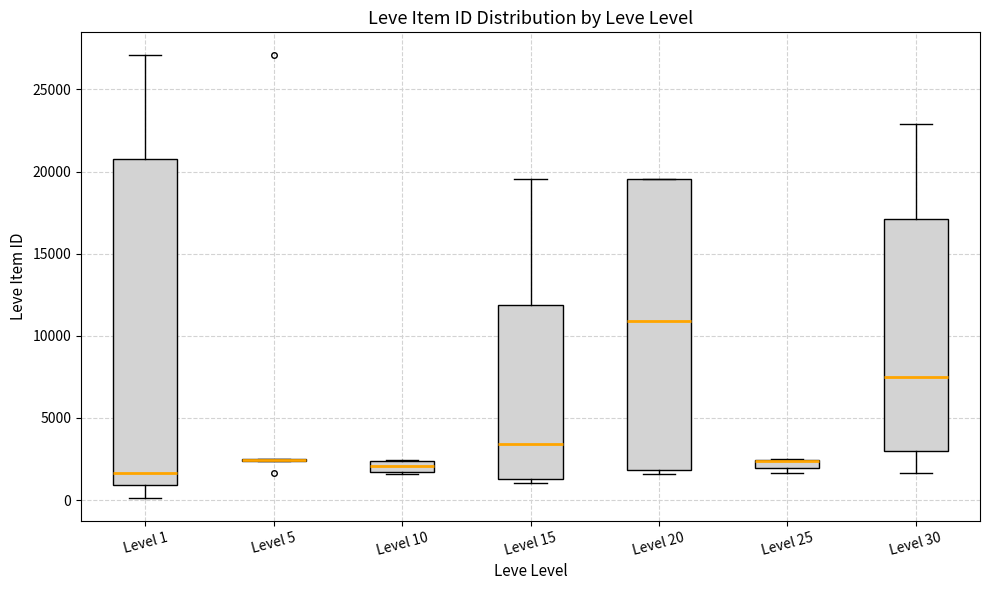

Comparing the boxes themselves (not the whiskers), which one is the tallest?

Level 1